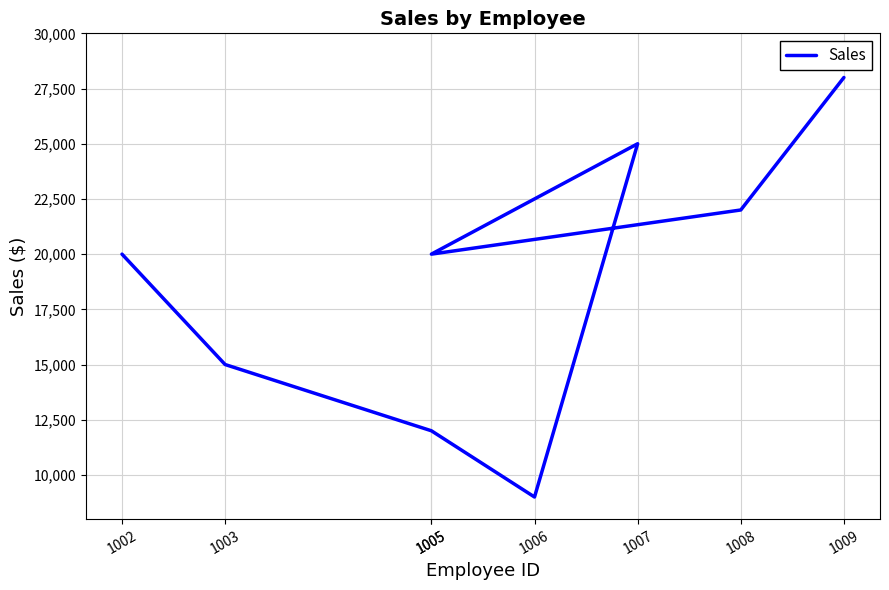

Which has a higher value, 1002 or 1005?

1002